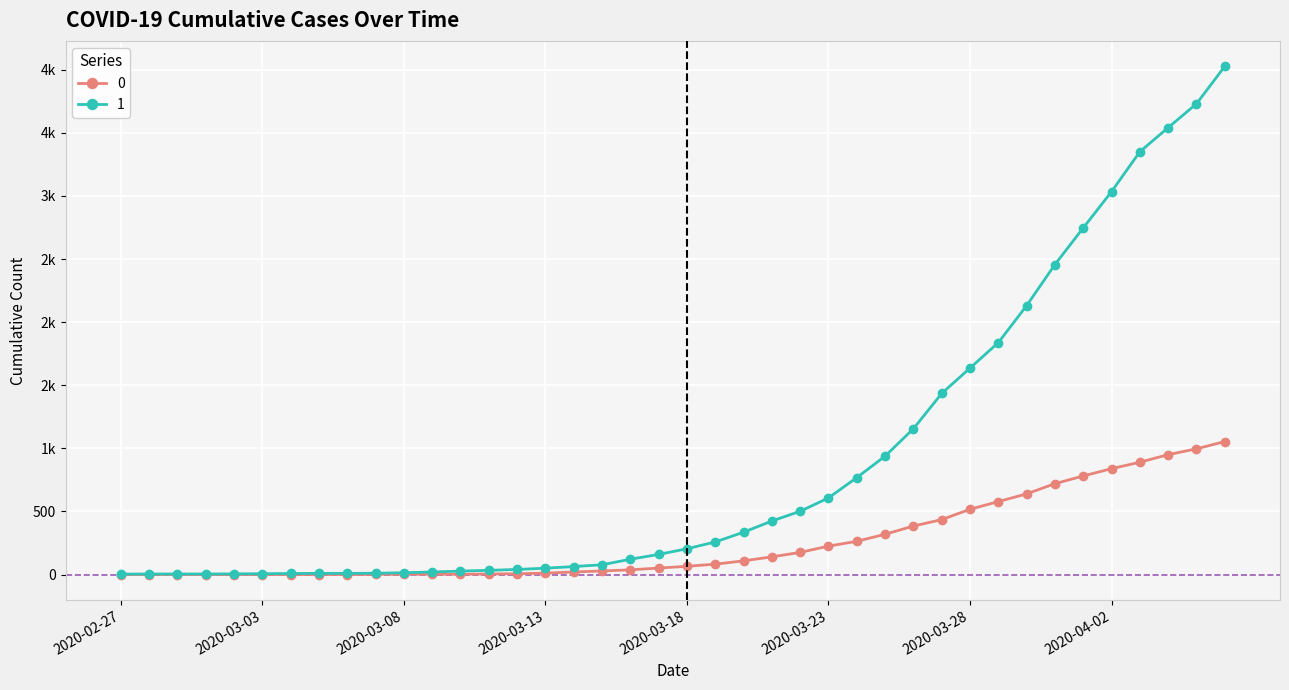

True or false: 0 and 1 cross at least once.

False